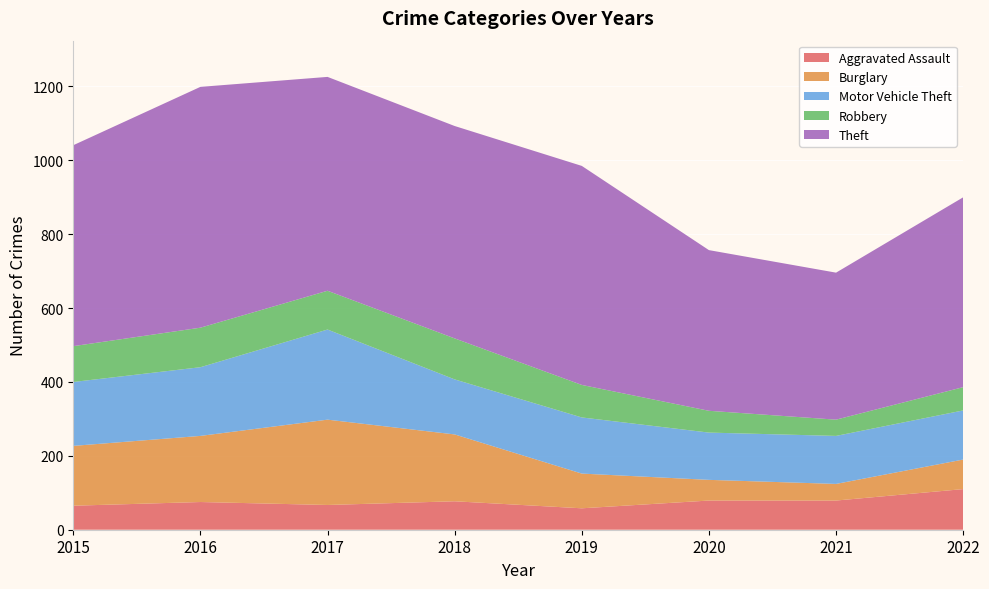

Reading left to right, list all the values displayed in this chart.

Aggravated Assault: 65	75	67	77	58	79	79	110
Burglary: 162	179	231	181	94	56	45	80
Motor Vehicle Theft: 173	186	244	149	152	128	130	133
Robbery: 97	107	105	111	88	59	44	63
Theft: 544	652	579	575	593	435	398	514